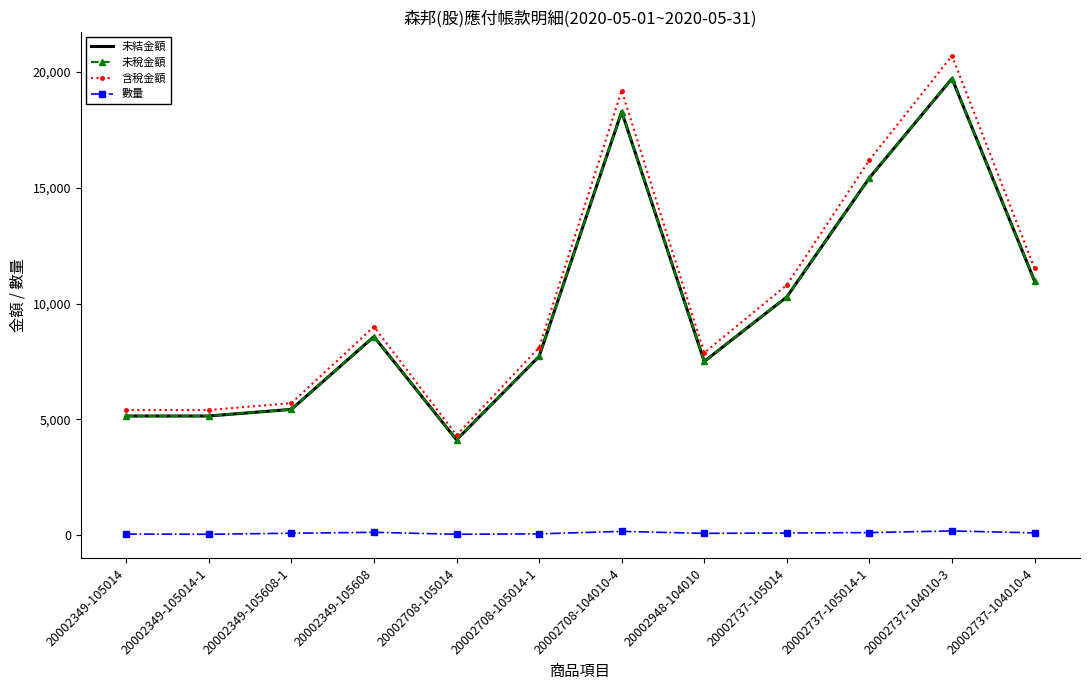

The 未稅金額 series shows 4862 at 20002737-104010-3. True or false?

False